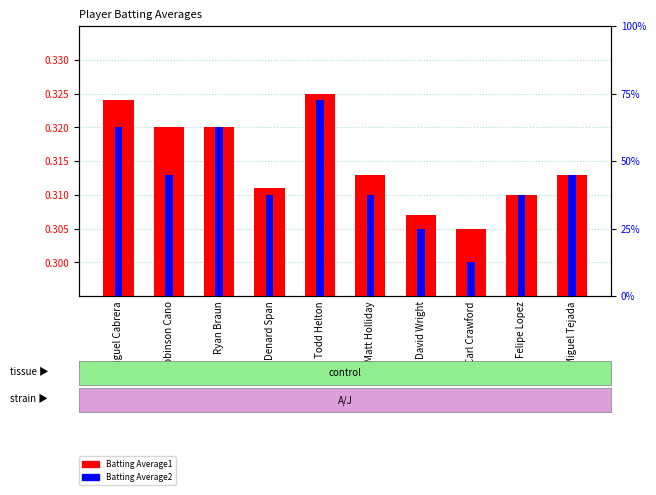

Which category has the highest value in the Batting Average2 series?

Todd Helton